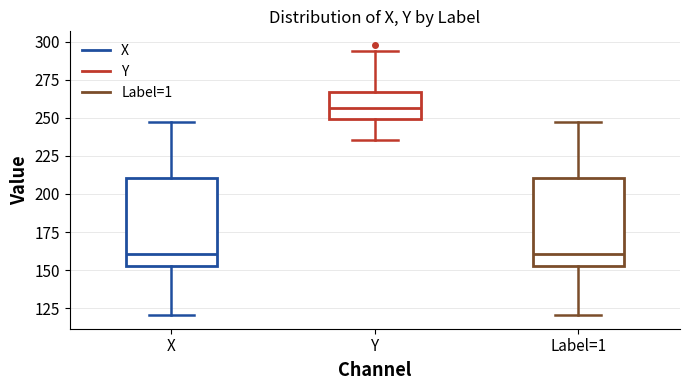

Reading left to right, read every box against the y-axis: the position of its median line, the range the box covers, and the ends of its whiskers. The values are not printed on the chart, so give them approximately, as read against the axis.

X: median 160, box 155 to 210, whiskers 120 to 245
Y: median 255, box 250 to 265, whiskers 235 to 295
Label=1: median 160, box 155 to 210, whiskers 120 to 245